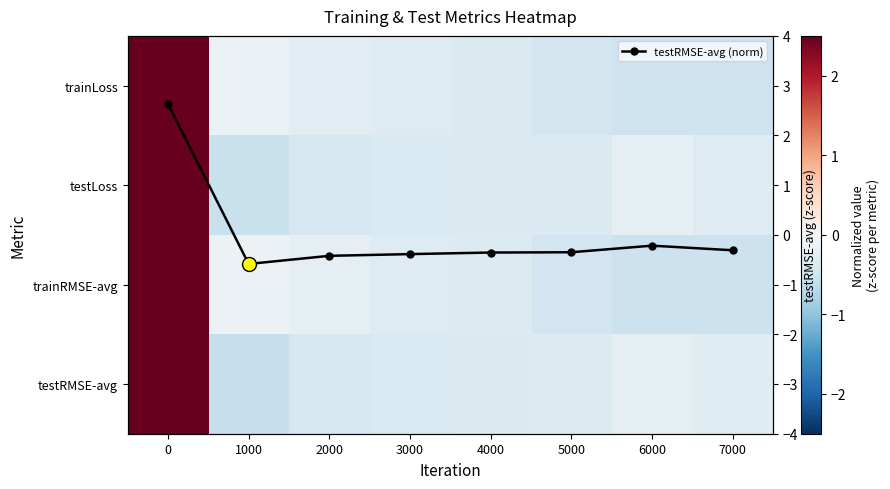

What value does the testLoss series have at 4000?

-0.4